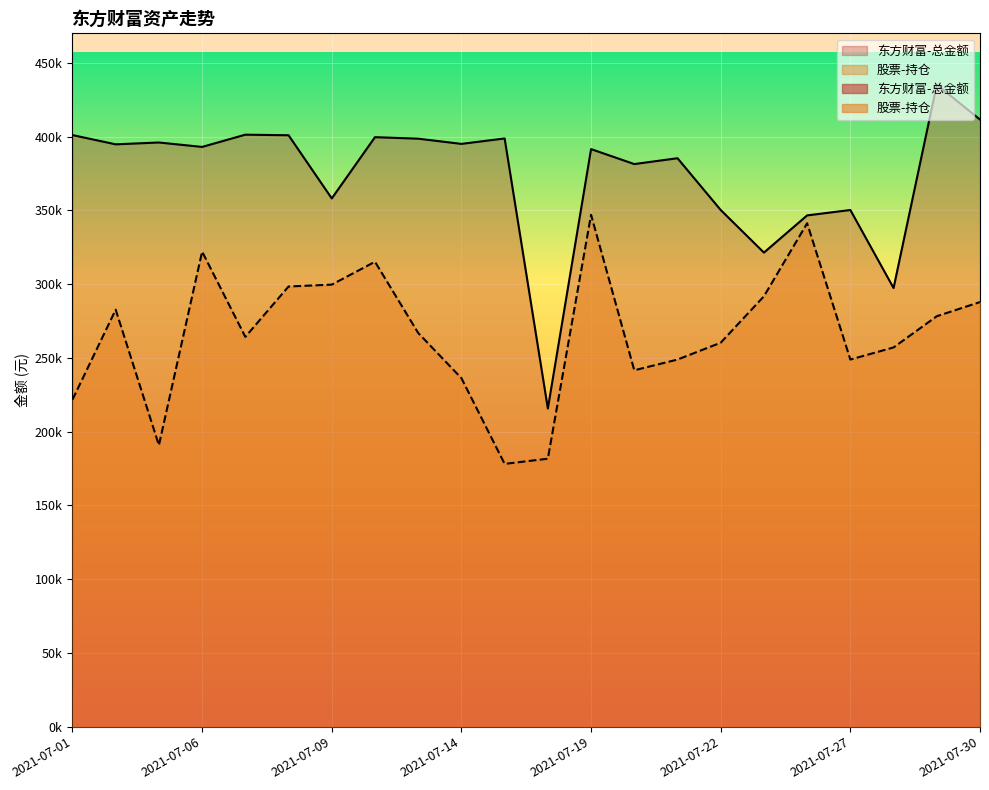

How many interior local valleys does the 股票-持仓 series have?

5